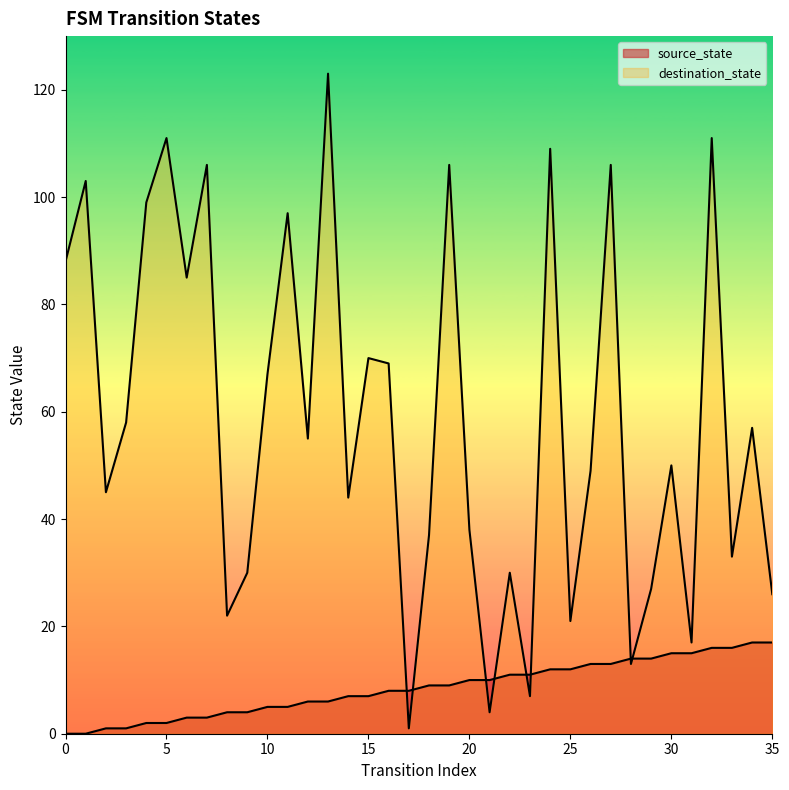

At which category does the chart reach its peak across all series?

13